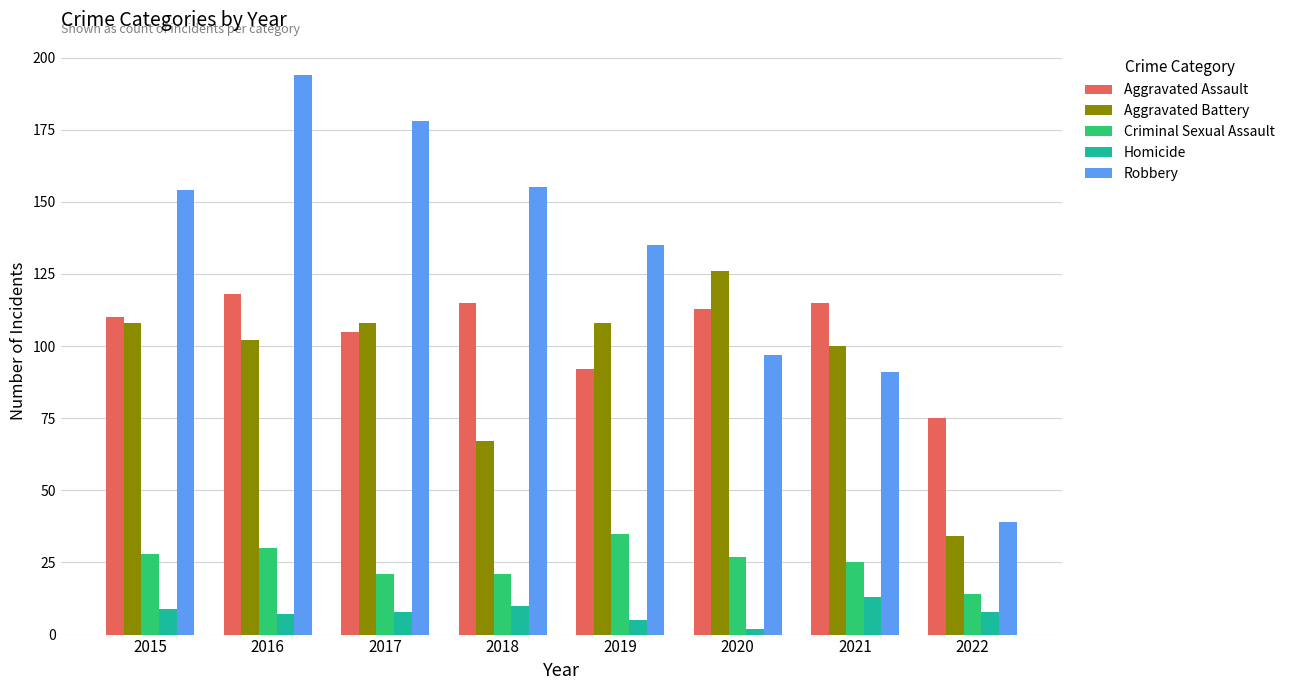

What are all the series names shown in the legend?

Aggravated Assault, Aggravated Battery, Criminal Sexual Assault, Homicide, Robbery